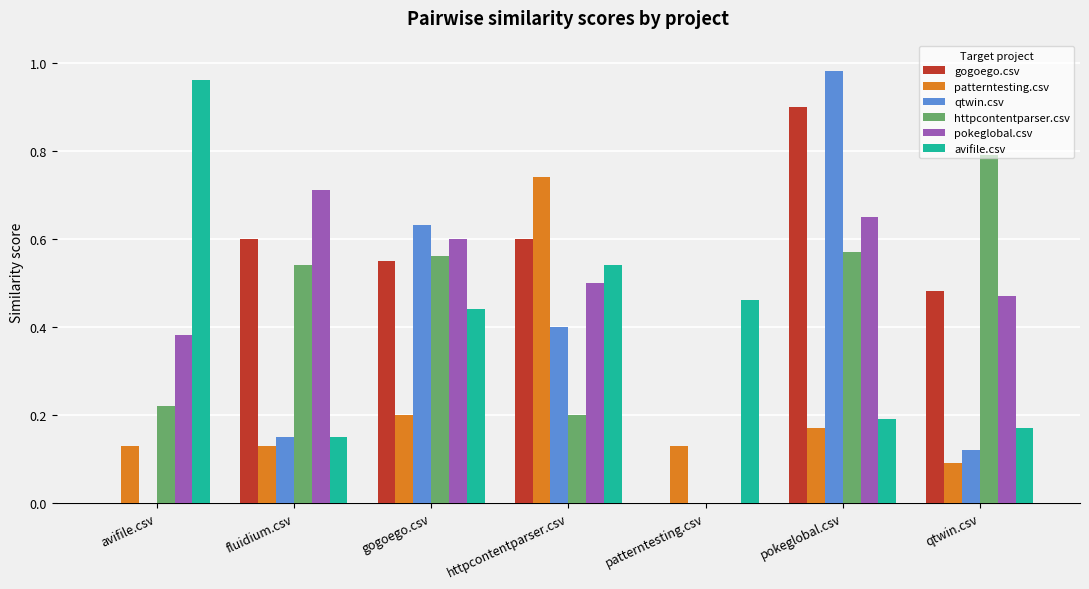

Is it true that gogoego.csv equals 0.6 at pokeglobal.csv?

False